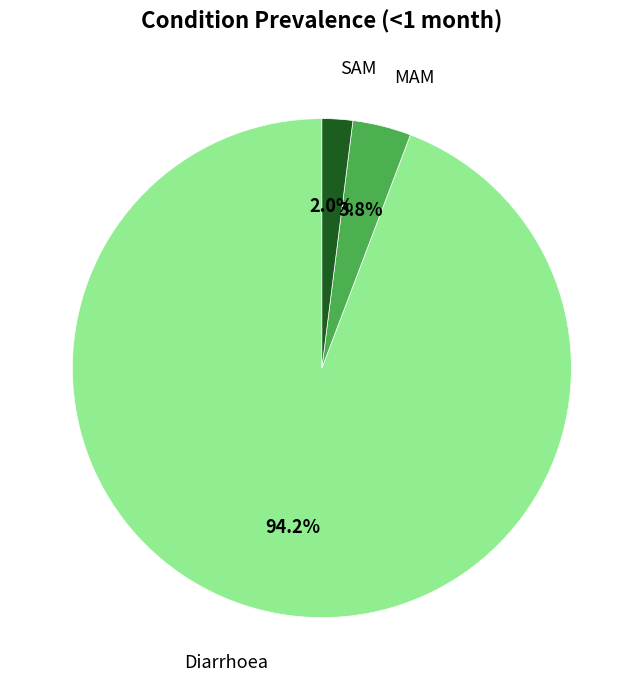

Is there any slice that represents more than half of the pie?

Yes